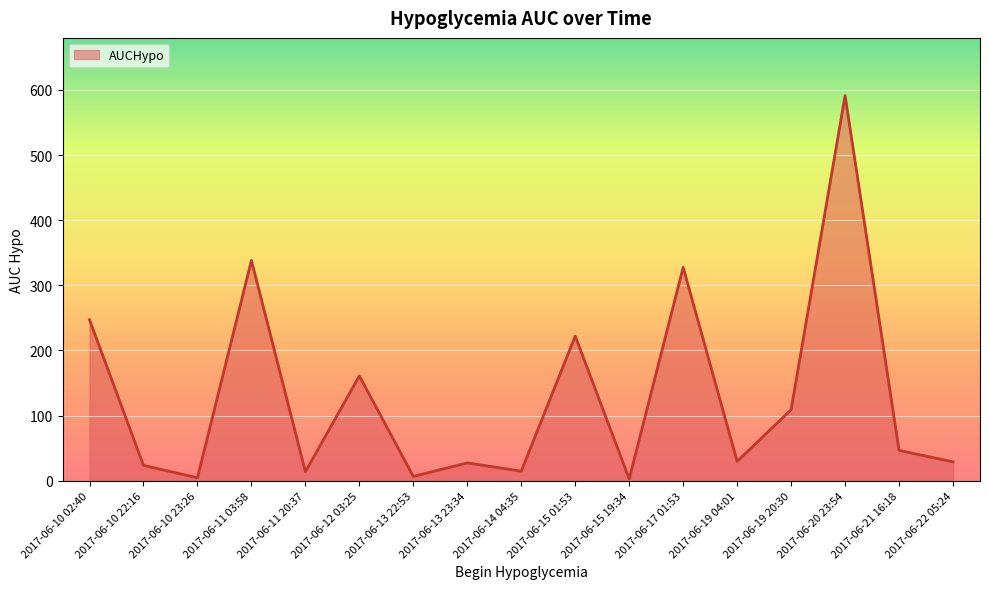

How many interior local peaks (higher than both neighbors) does the data have?

6